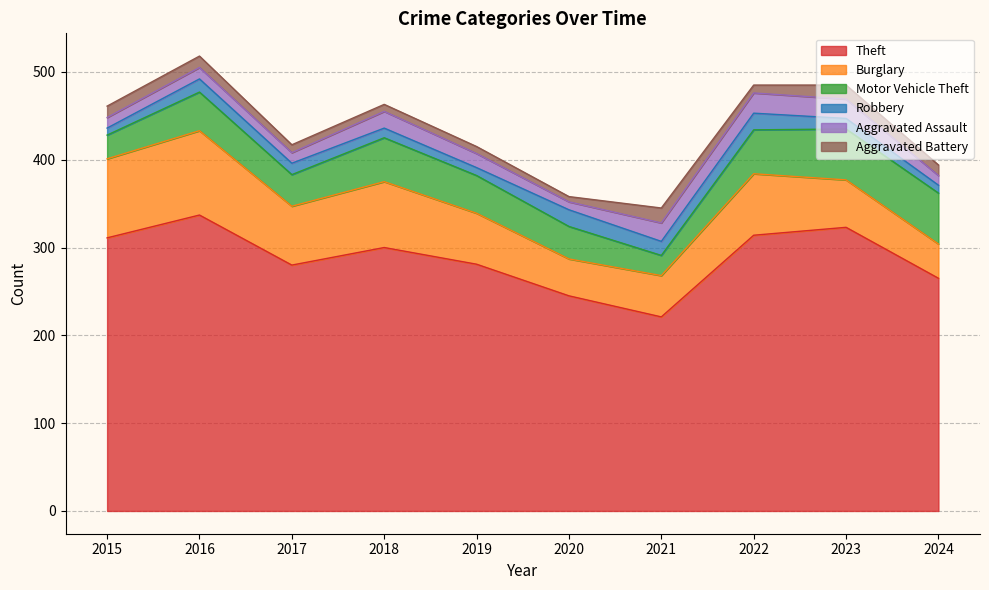

True or false: Aggravated Battery and Motor Vehicle Theft intersect in this chart.

False